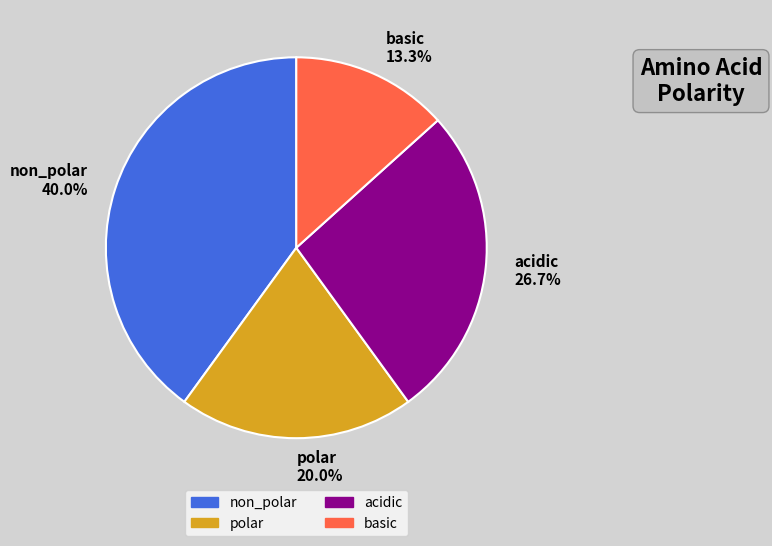

Is there any slice that represents more than half of the pie?

No